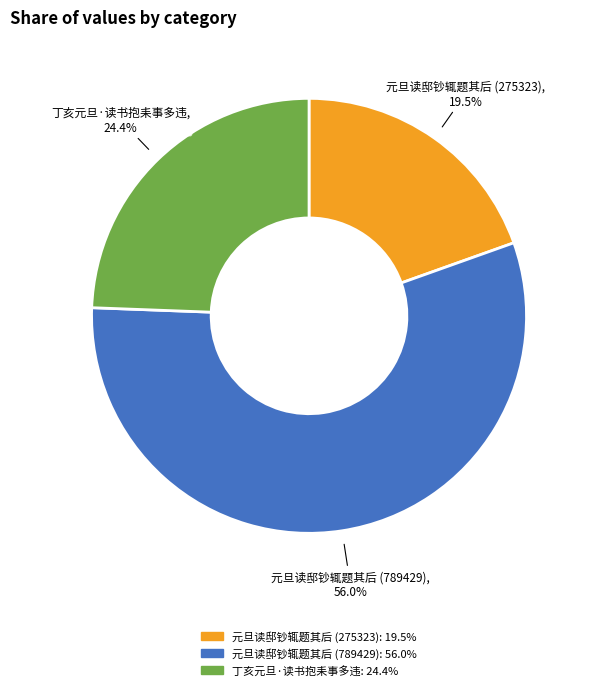

Does 元旦读邸钞辄题其后 (789429) account for over 50% of the chart?

Yes